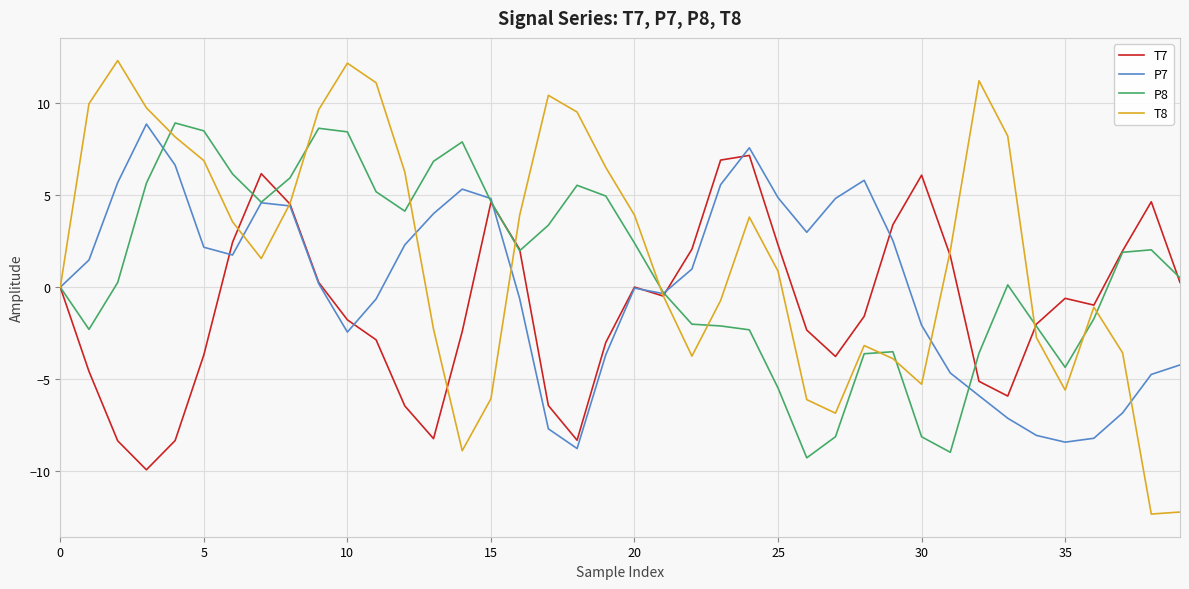

Which series has the widest spread of values?

T8